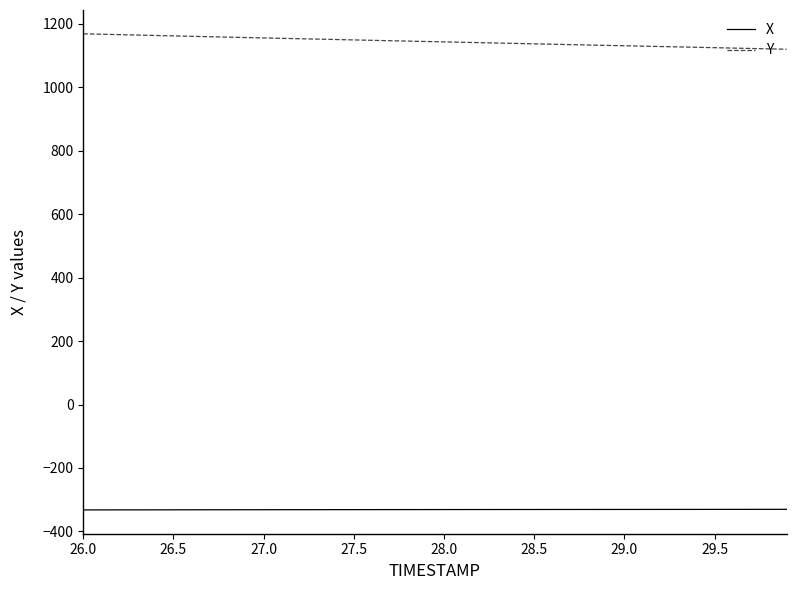

True or false: X and Y intersect in this chart.

False